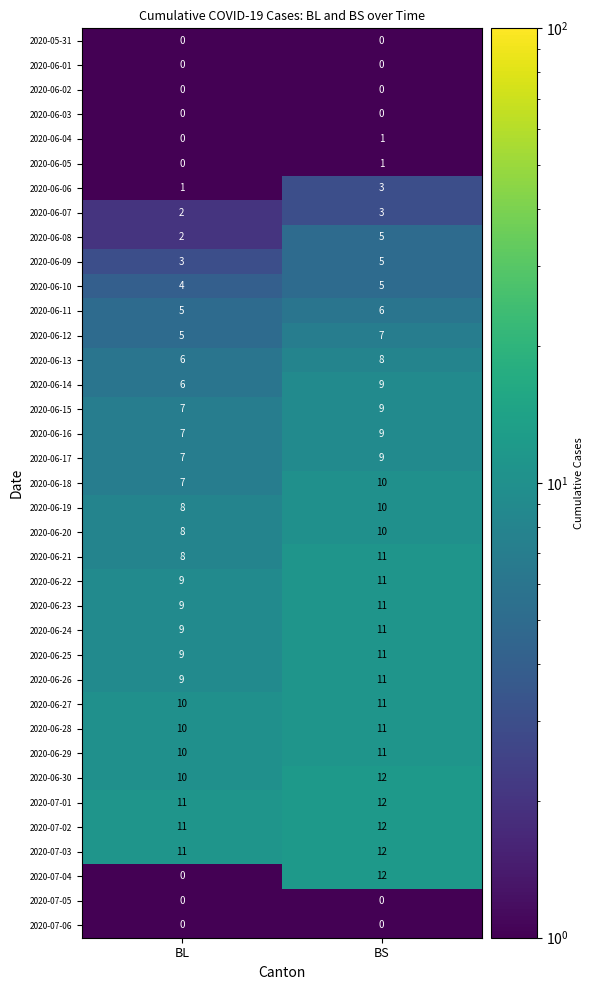

What is the maximum value shown in the chart?

12